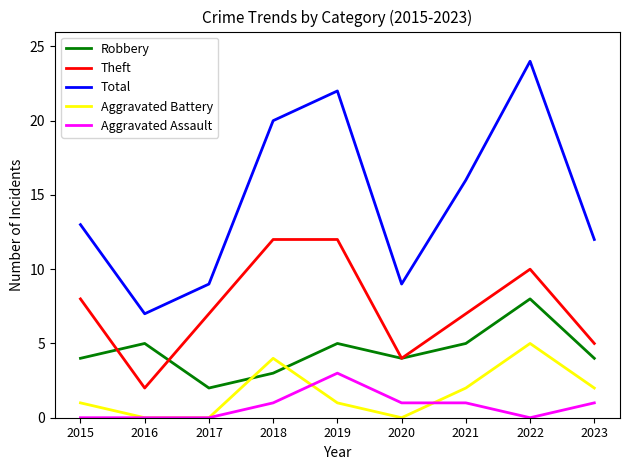

Is the value of Robbery at 2020 greater than the value of Total at 2018?

No